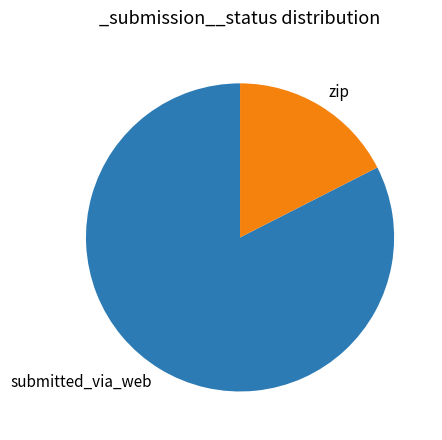

The submitted_via_web slice represents 70% of the pie. True or false?

False